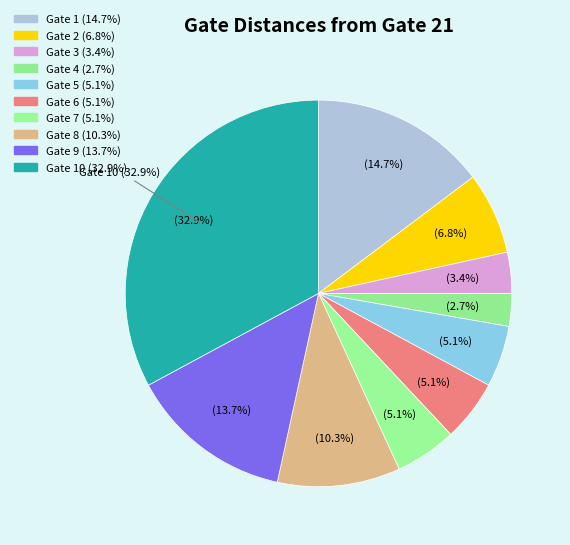

To the nearest percent, what is the average slice percentage?

10%